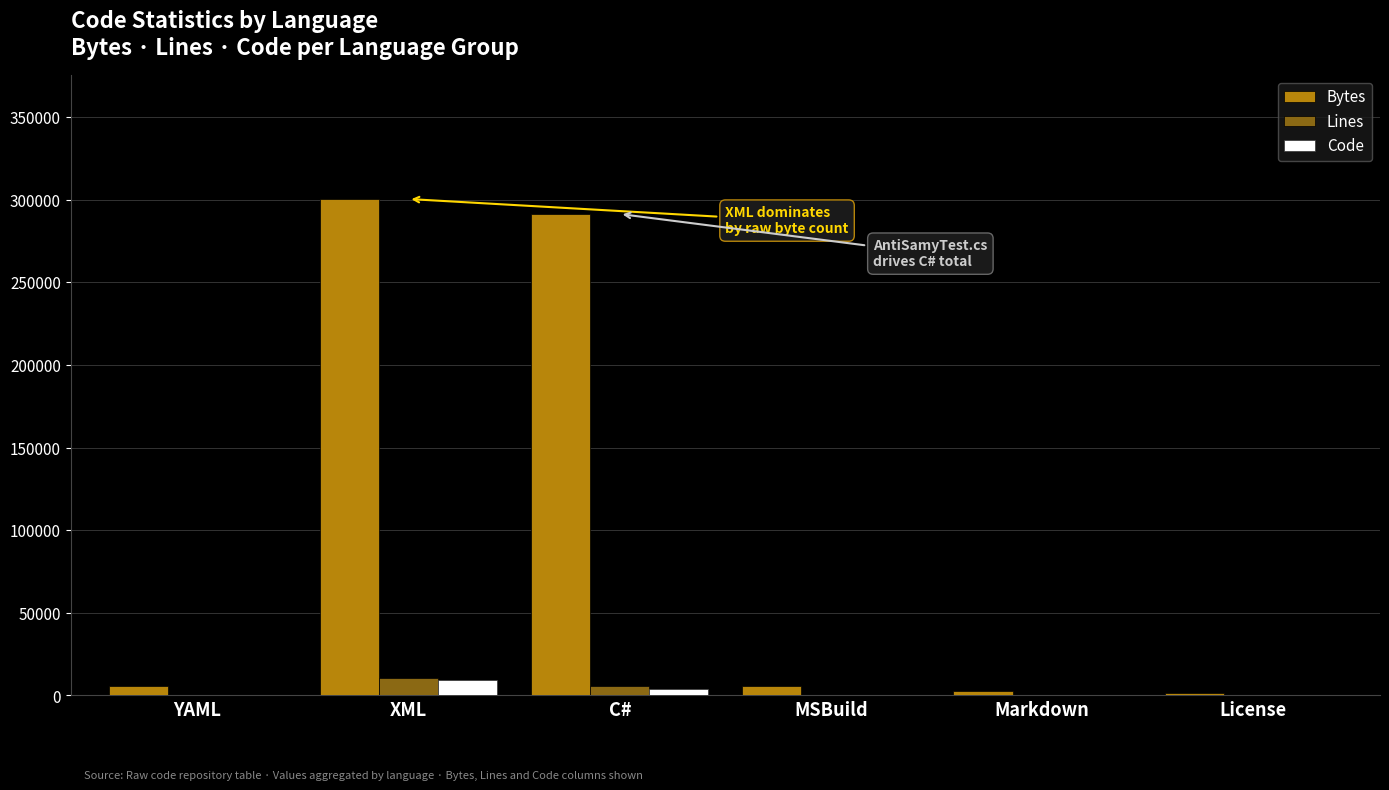

What is the difference between the Code values at C# and License?

3930